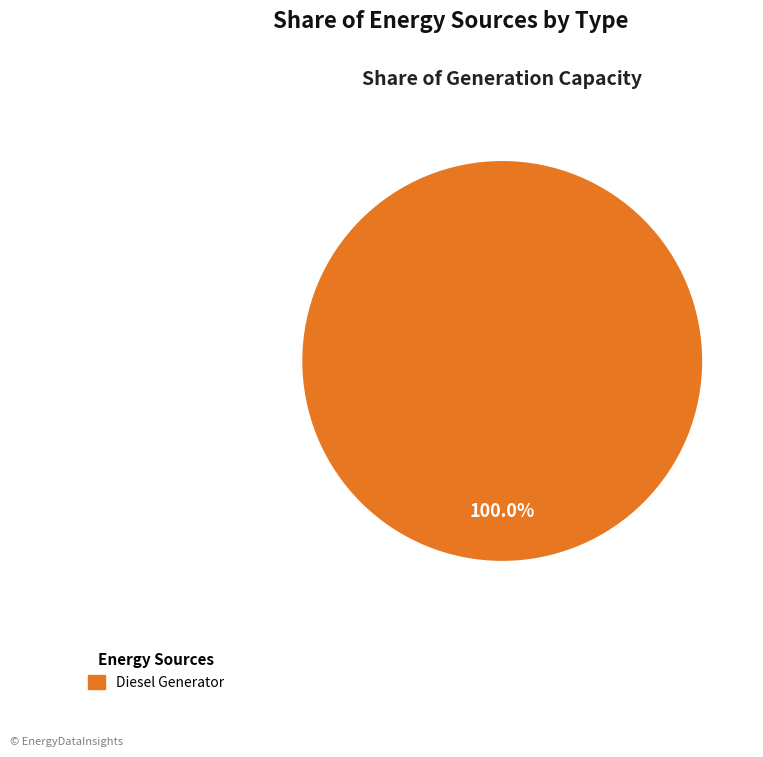

Does any single category account for the majority?

Yes